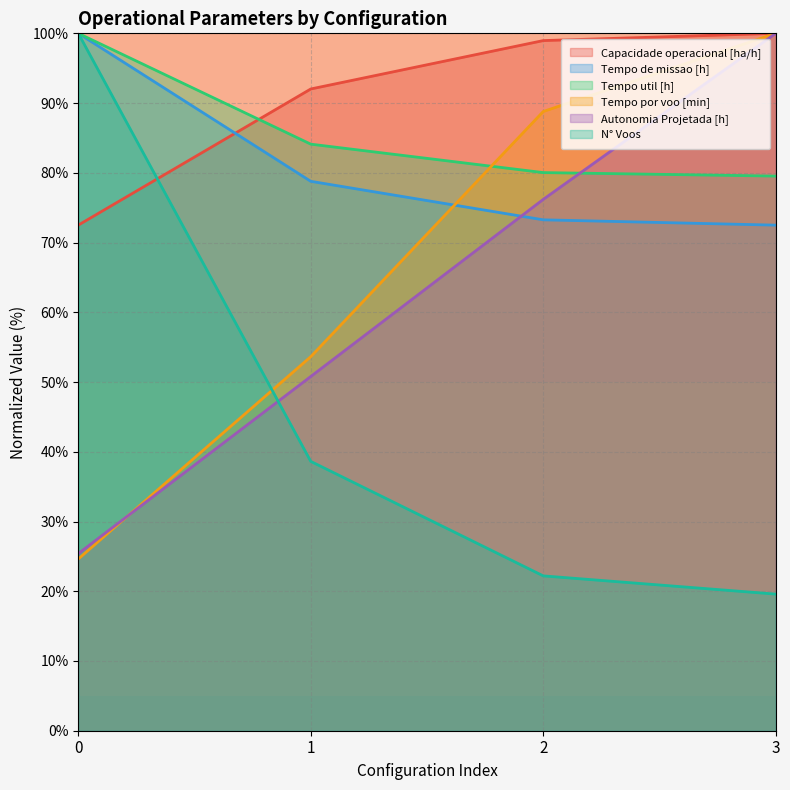

Rank the categories by Autonomia Projetada [h] value from highest to lowest.

3, 2, 1, 0